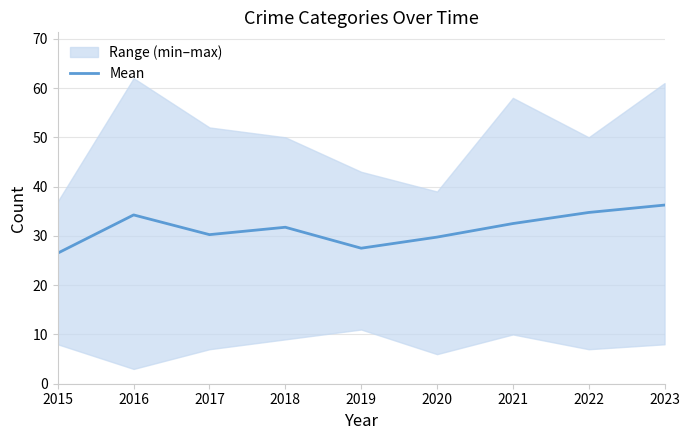

How many points are lower than both their immediate neighbors (excluding endpoints)?

2